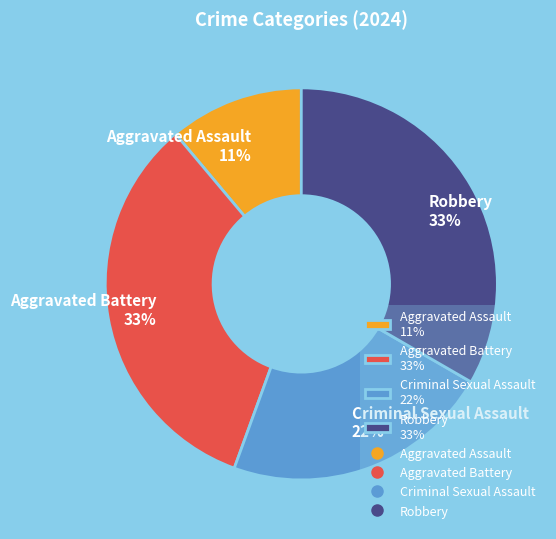

What percentage is the Robbery 33% slice, to the nearest percent?

33%